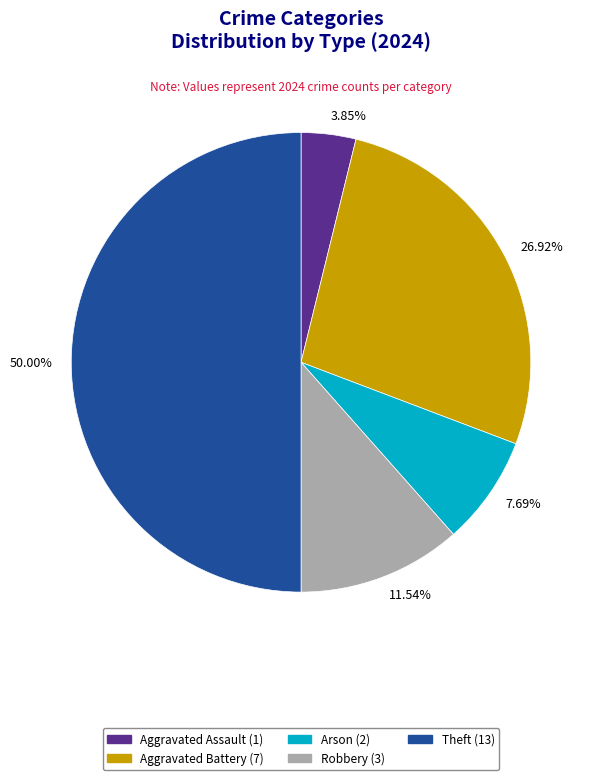

To the nearest percent, what is the difference between the largest and smallest slice percentages?

46%